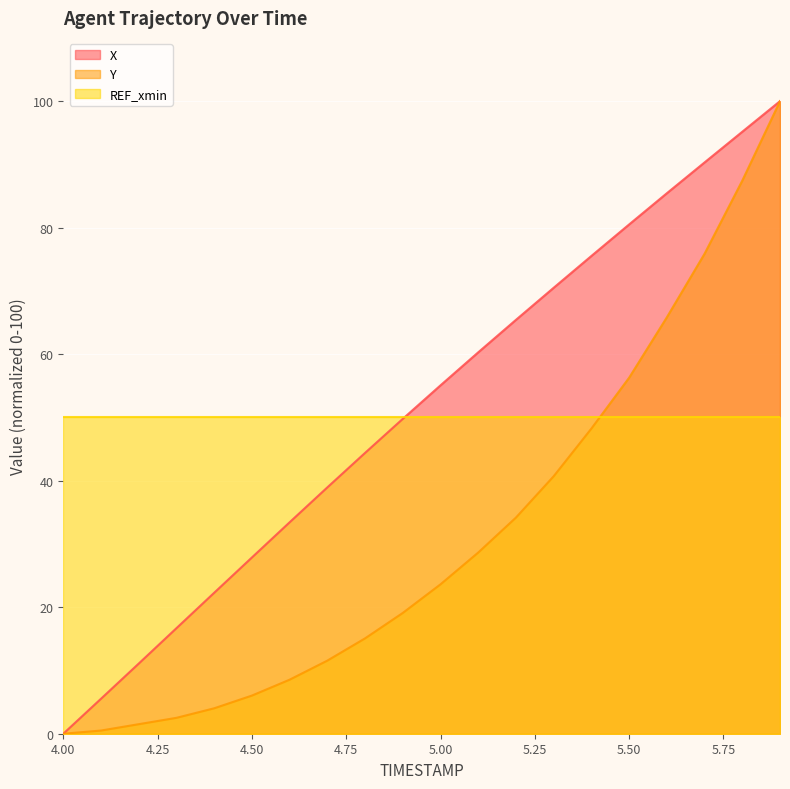

Between 5.5 and 5.4, which is larger?

5.5